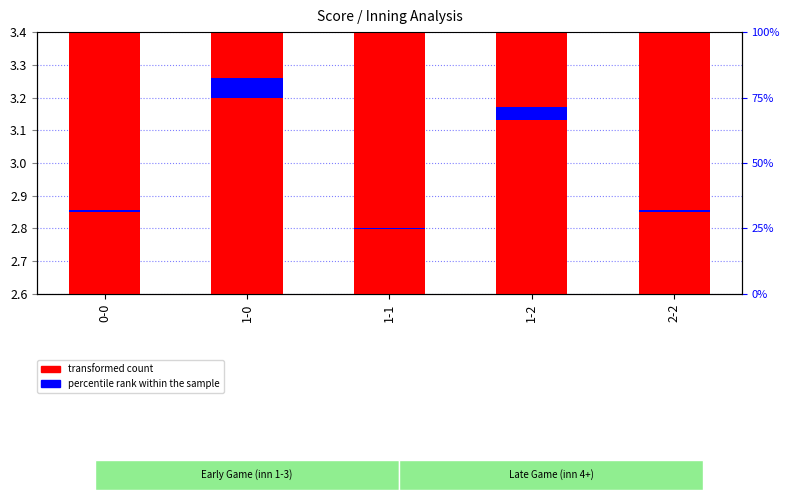

Rank the series at 2-2 from lowest to highest value.

percentile rank within the sample, transformed count